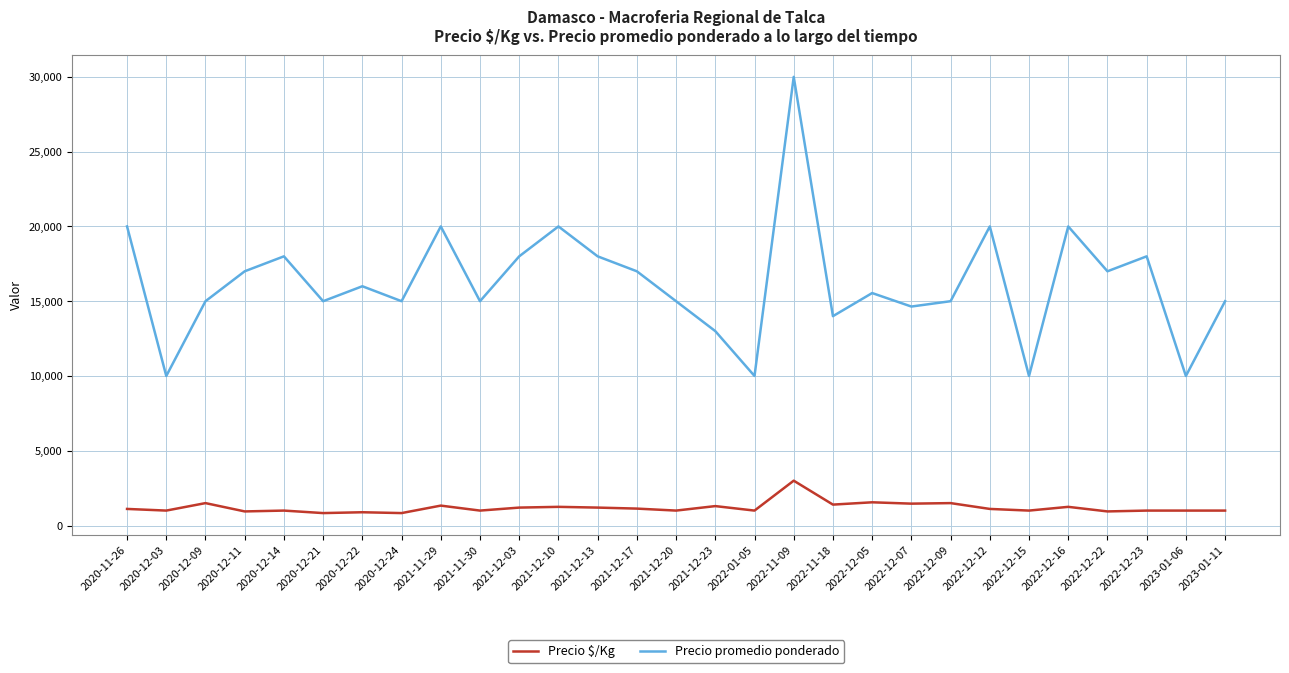

Rank the series by their maximum value, from highest to lowest.

Precio promedio ponderado, Precio $/Kg